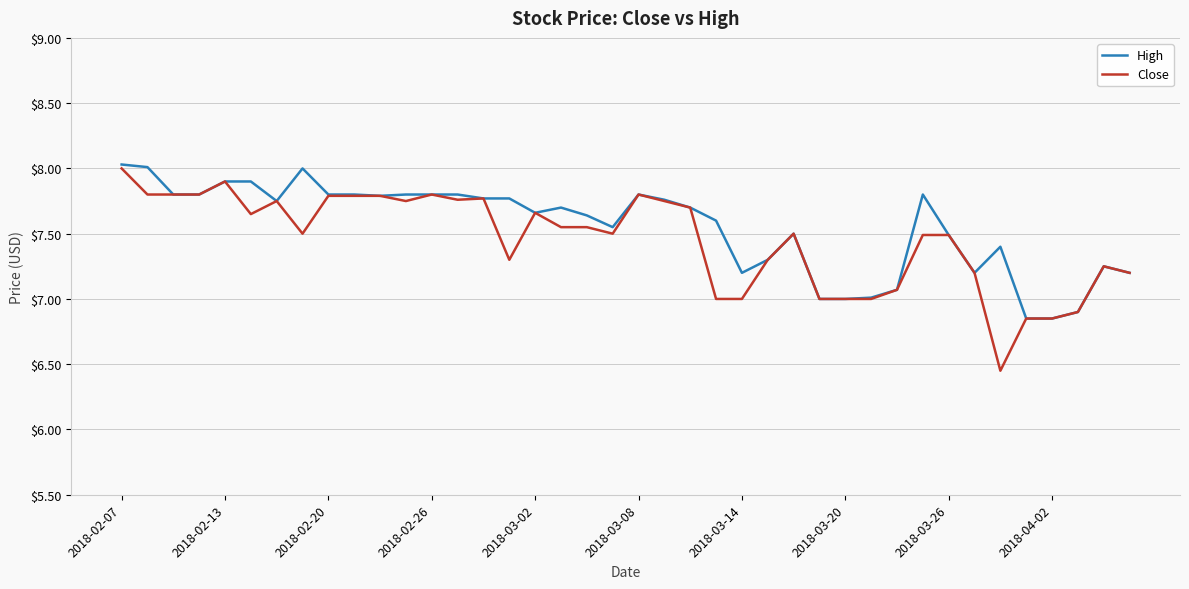

Which series has the widest spread of values?

Close